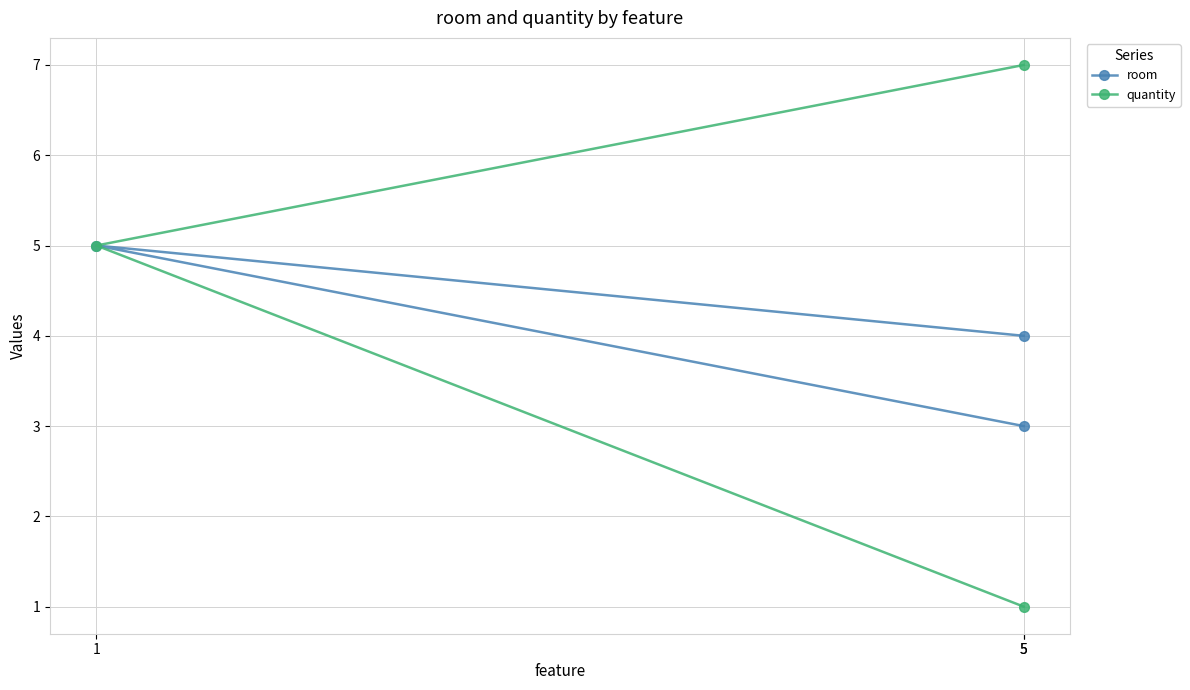

Where is room nearest to the value 4?

5